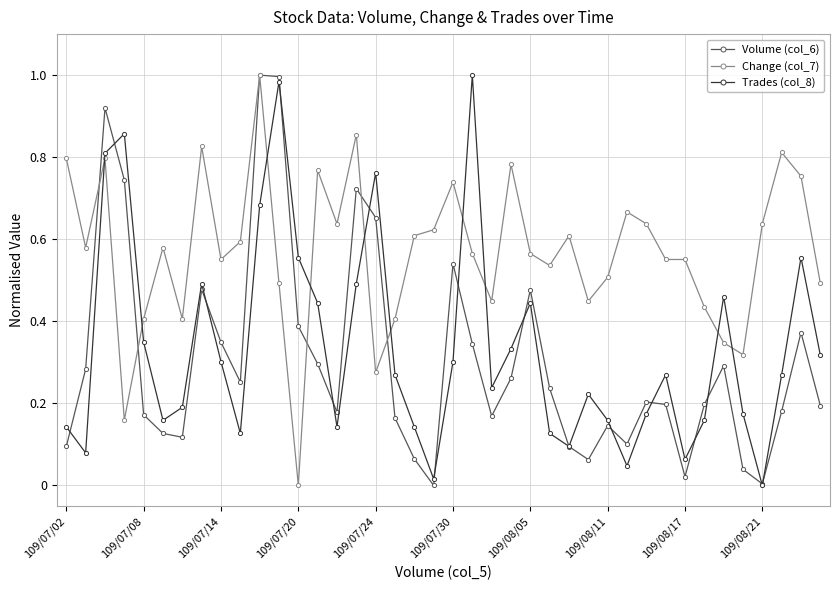

How many categories are shown in the chart?

40